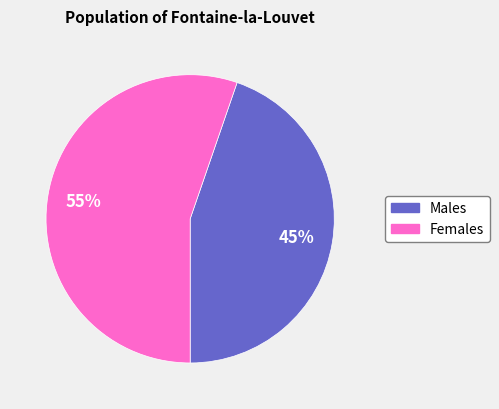

To the nearest percent, what is the average slice percentage?

50%